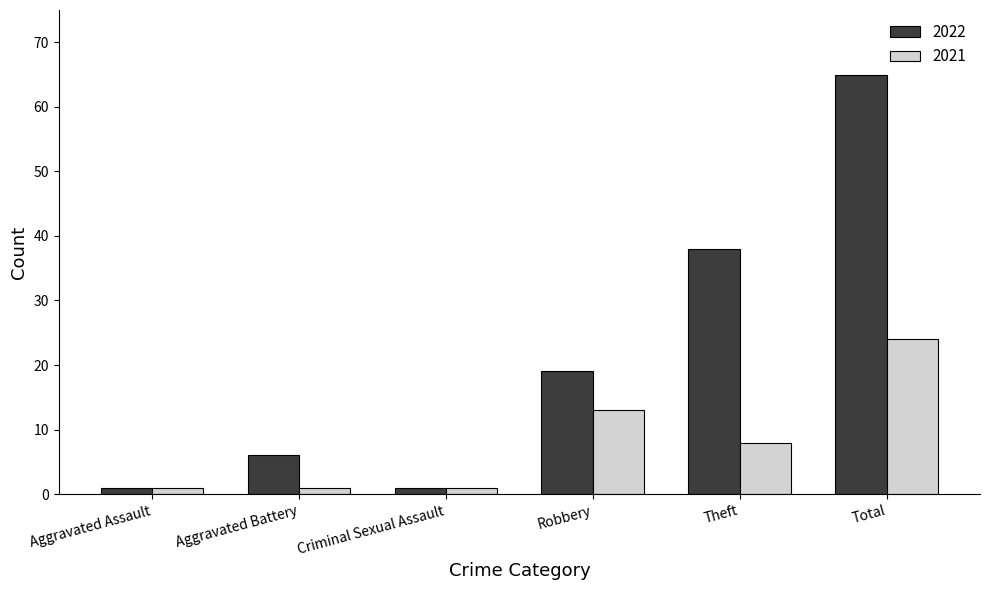

Where is 2022 nearest to the value 33?

Theft